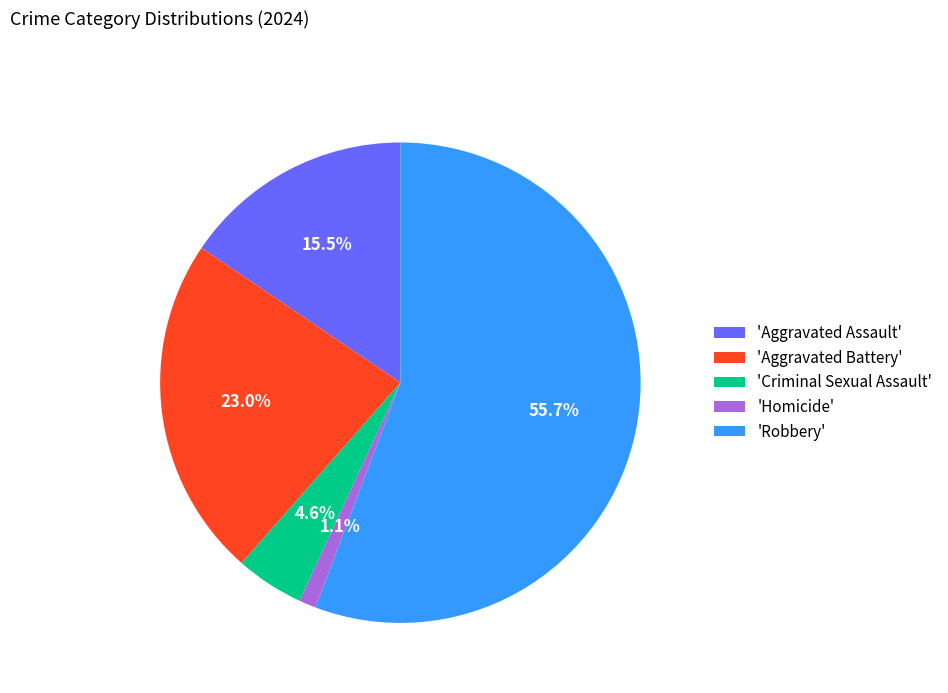

What is the smallest slice in the pie chart?

'Homicide'